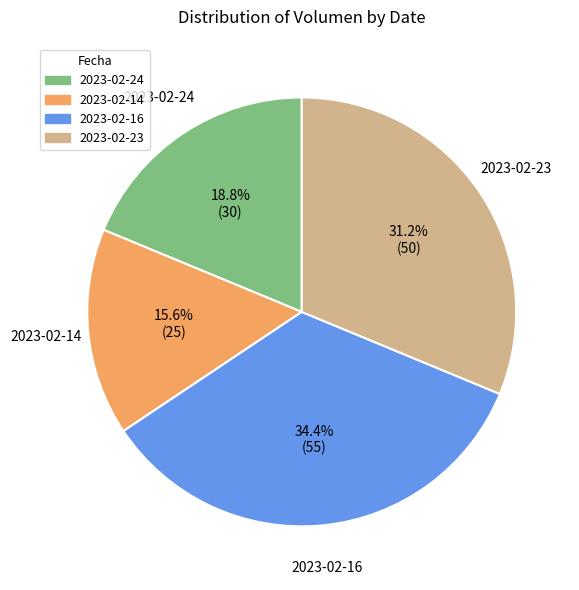

To the nearest percent, what is the combined percentage of 2023-02-23 and 2023-02-16?

66%